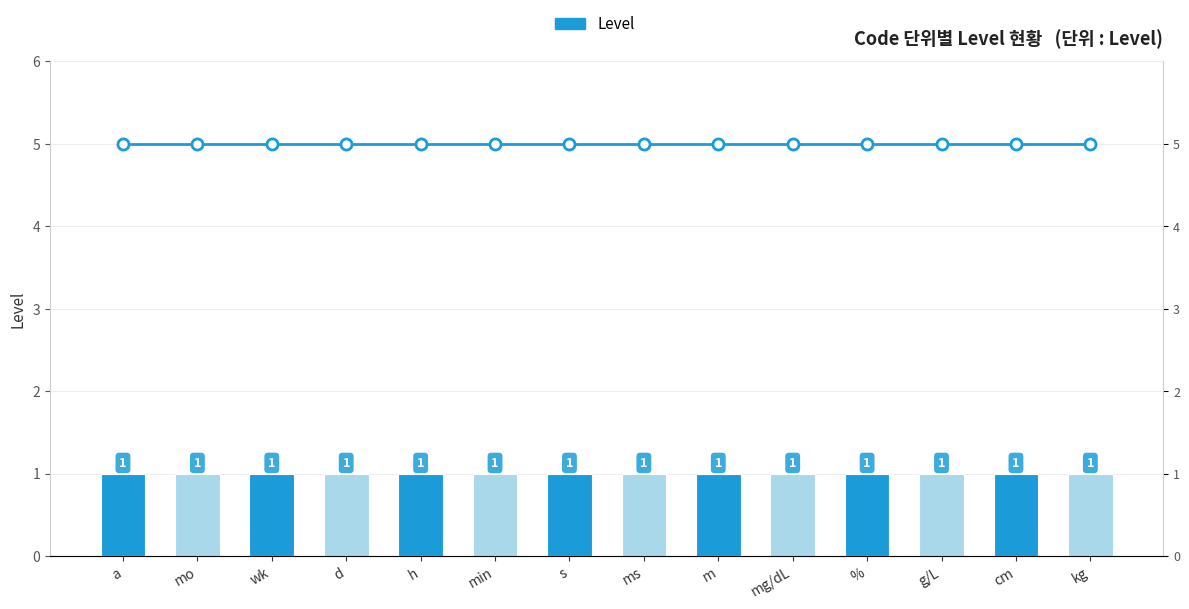

The value of Level at cm is 1. True or false?

True